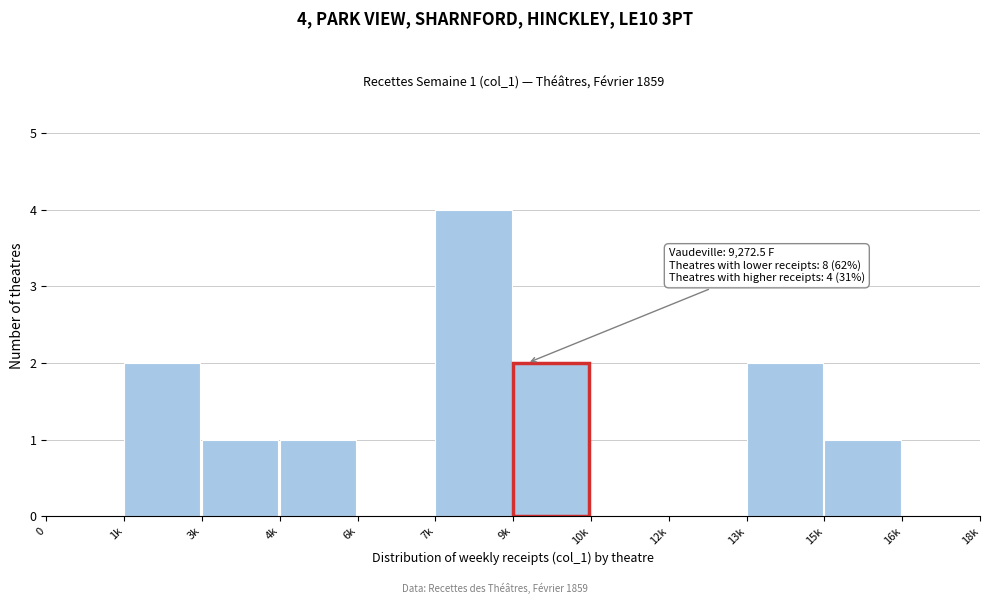

Reading left to right, list all the values displayed in this chart.

0=0	1k=2	3k=1	4k=1	6k=0	7k=4	9k=2	10k=0	12k=0	13k=2	15k=1	16k=0